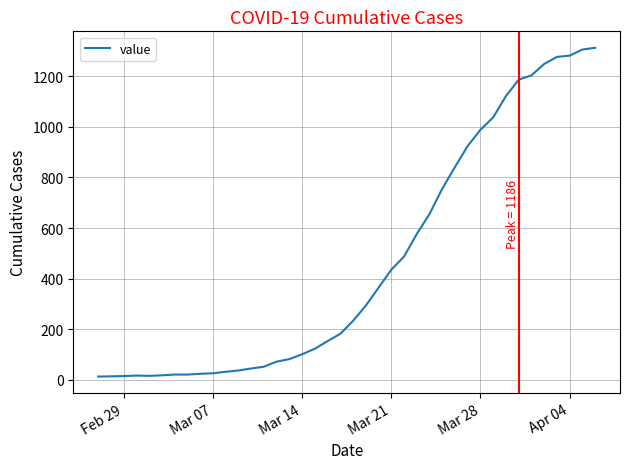

What is the difference between the maximum and minimum values?

1299